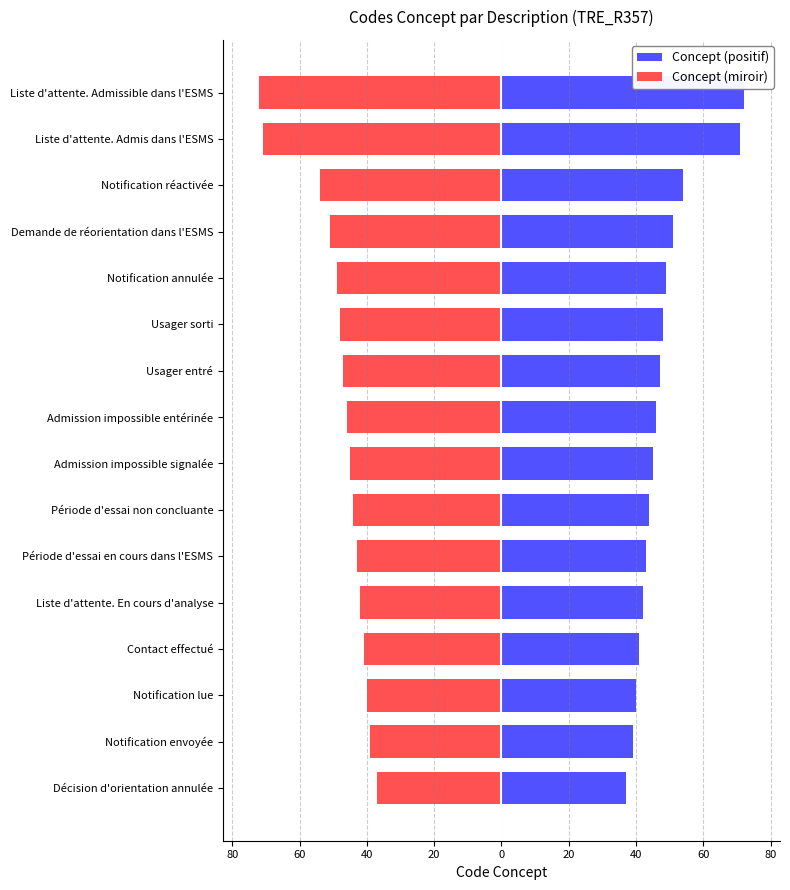

True or false: Concept (miroir) has a value of -45 at Admission impossible signalée.

True